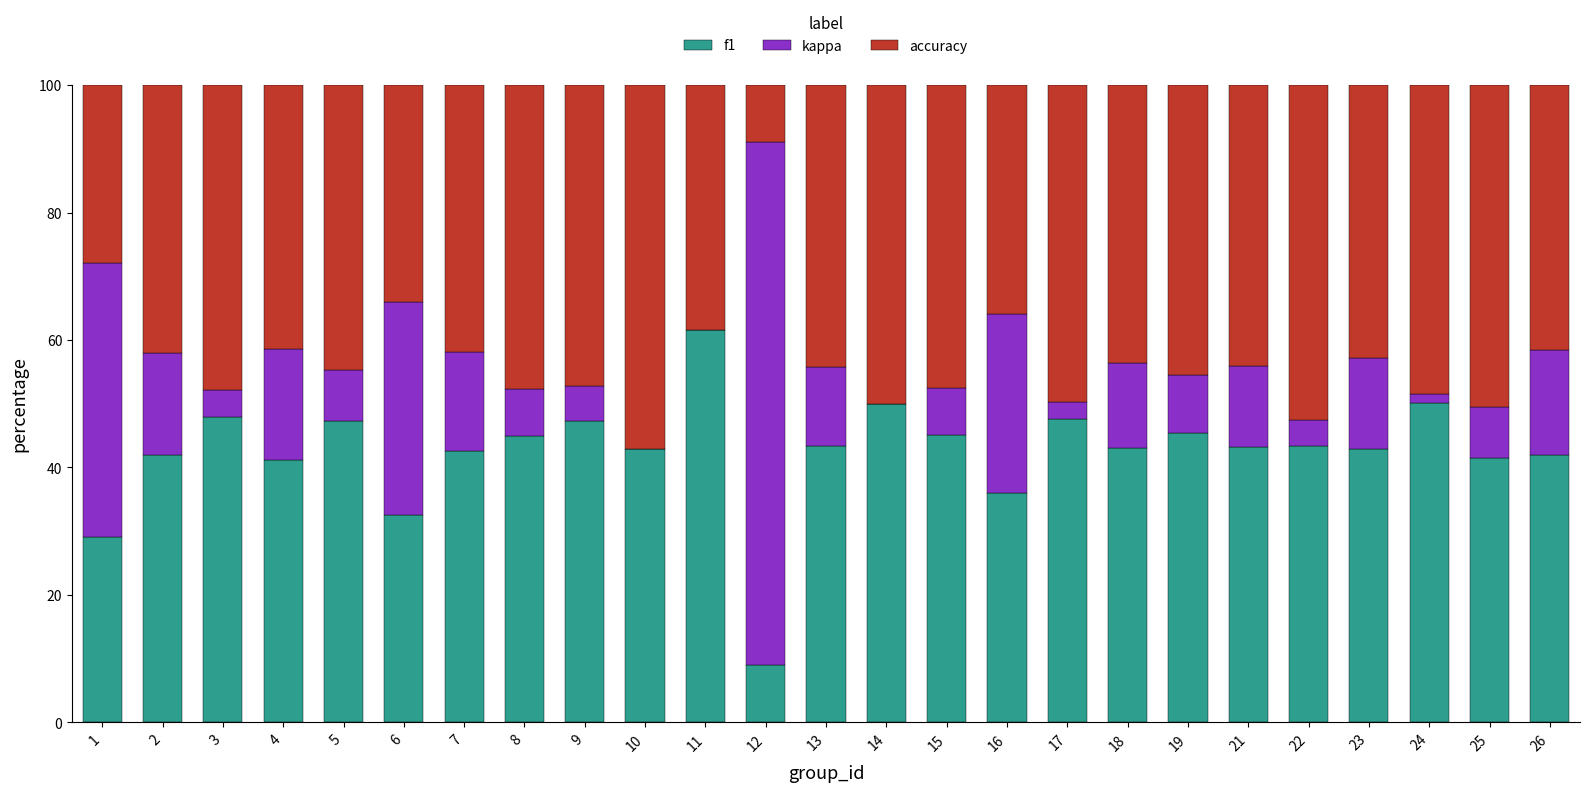

What is the maximum value for f1?

61.5